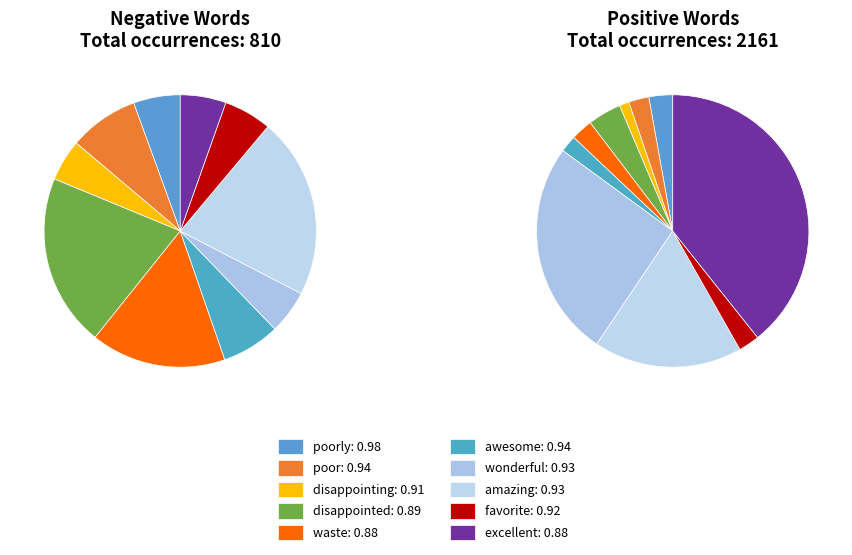

Does 6 account for over 50% of the chart?

No